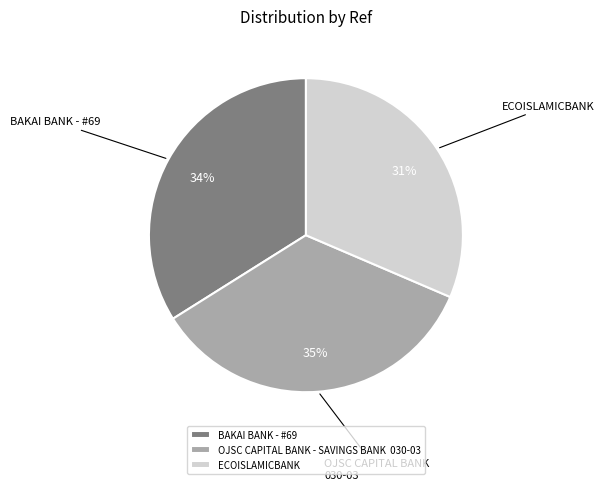

Count the number of slices in the pie.

3